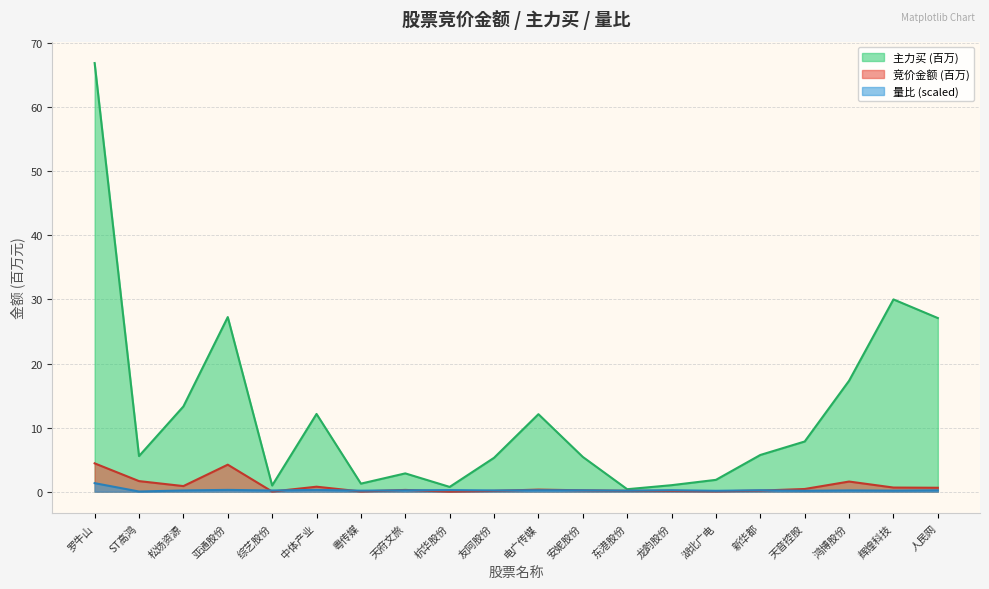

What is the approximate value of 竞价金额 at 东港股份?

0.1